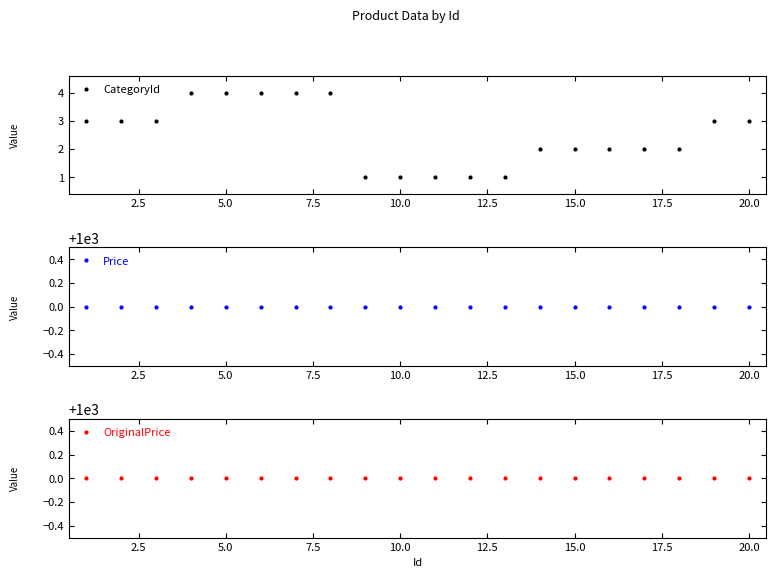

List the series in order of their peak value, highest first.

Price, OriginalPrice, CategoryId